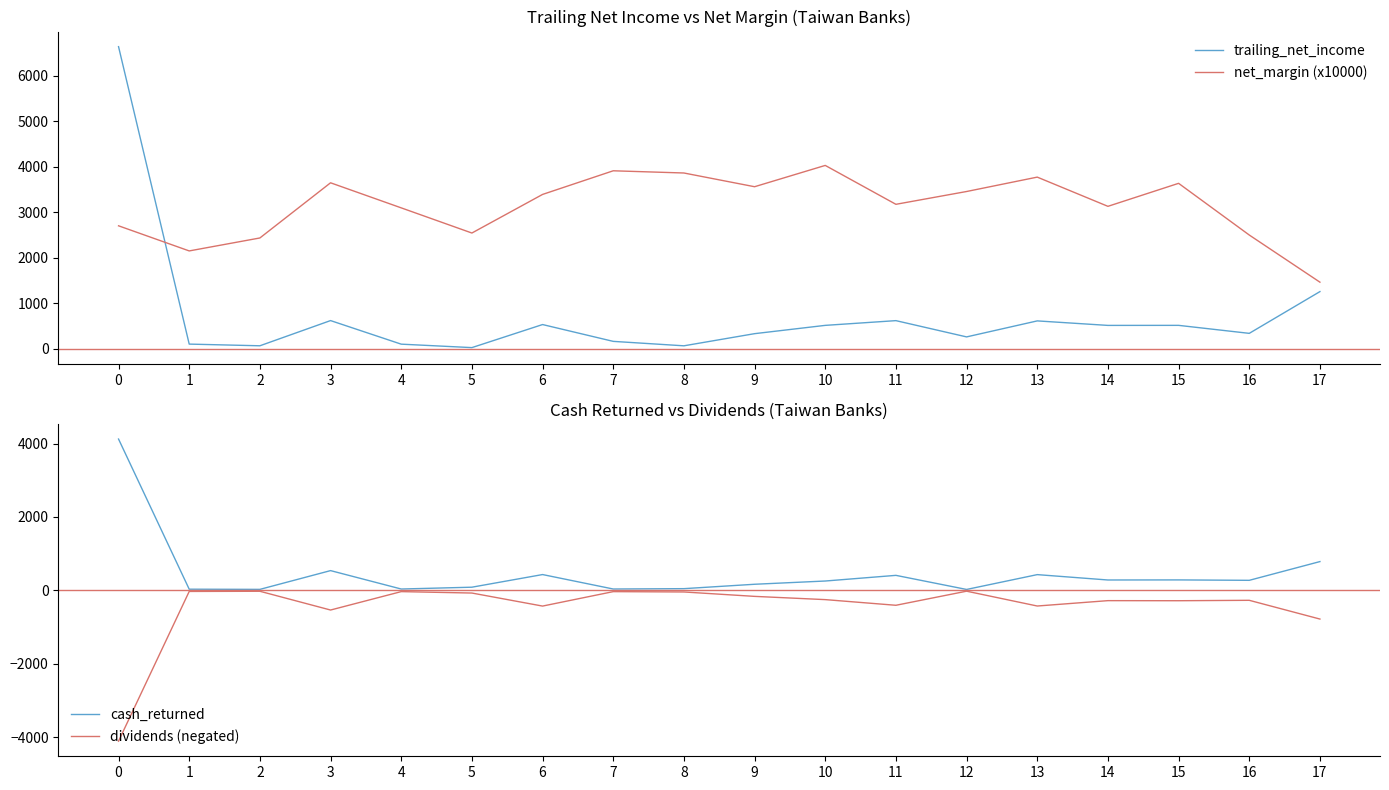

Rank the series by their maximum value, from lowest to highest.

dividends (negated), net_margin (x10000), cash_returned, trailing_net_income